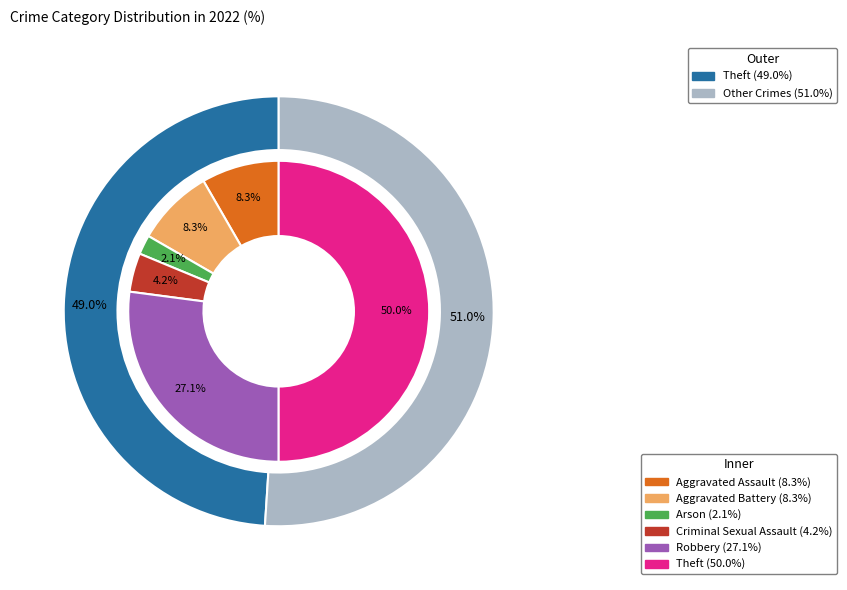

Does Aggravated Battery represent more than half of the total?

No